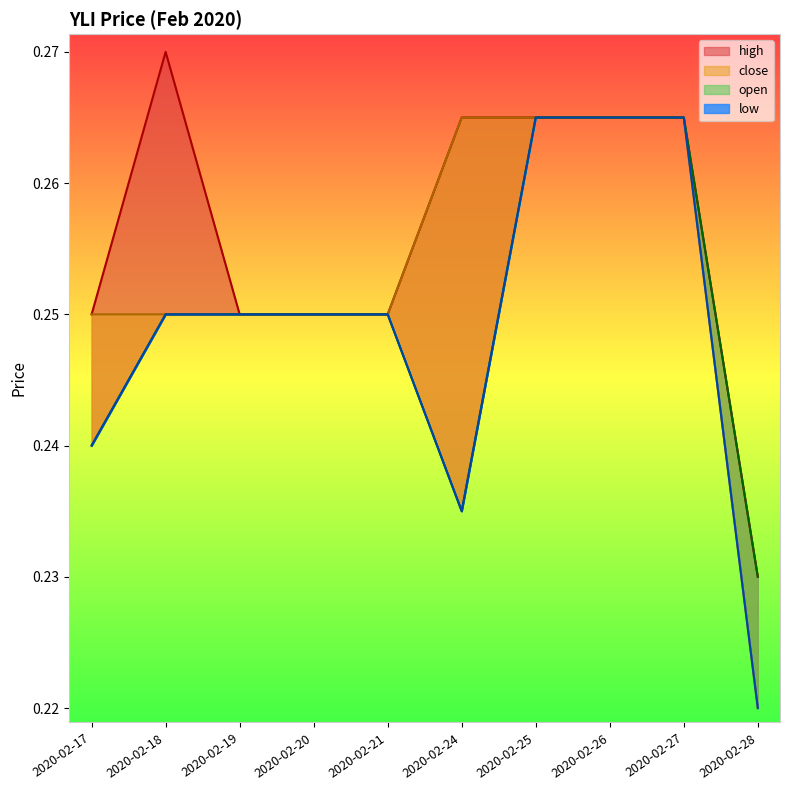

What are all the series names shown in the legend?

open, high, low, close